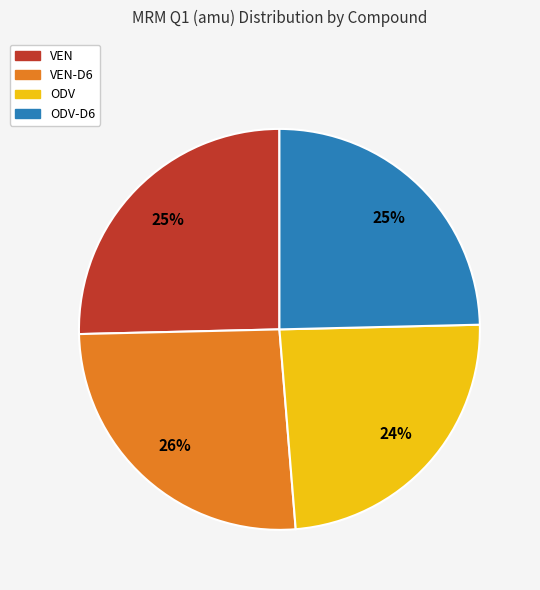

To the nearest percent, what is the average slice percentage?

25%